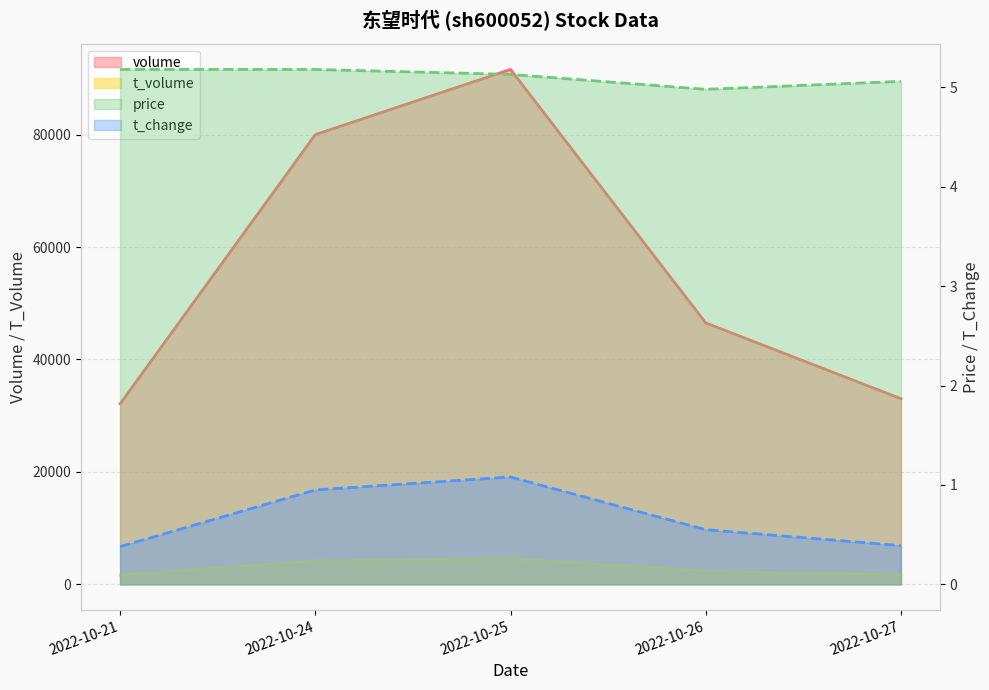

What is the value of the price point at the 1st from the left?

5.2